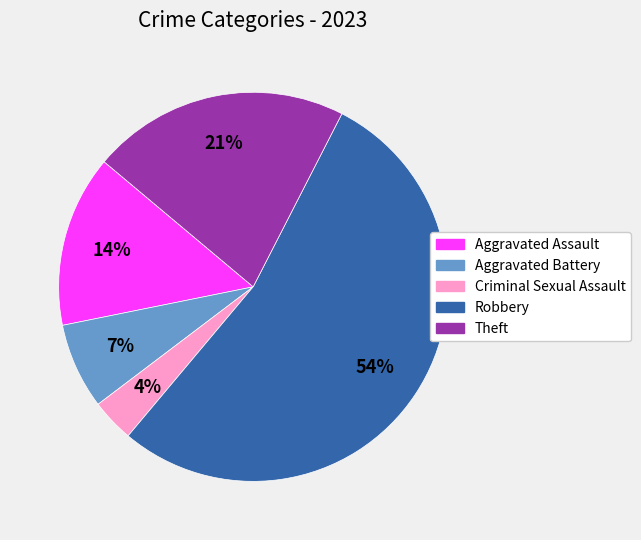

Which has a higher value, Criminal Sexual Assault or Aggravated Assault?

Aggravated Assault